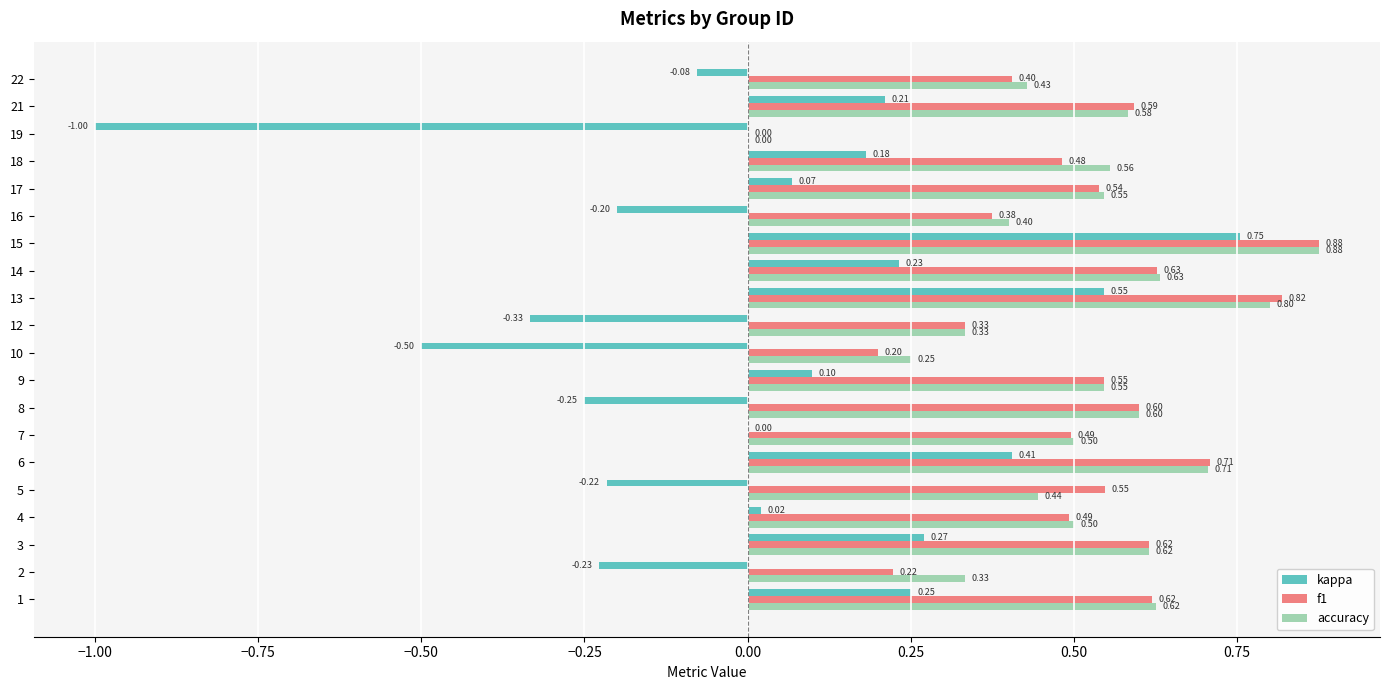

Which series changed the most between 15 and 19?

kappa